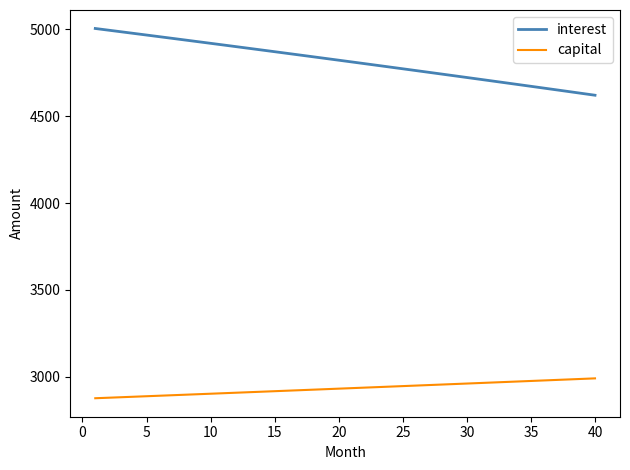

Which series has the largest total across all categories?

interest